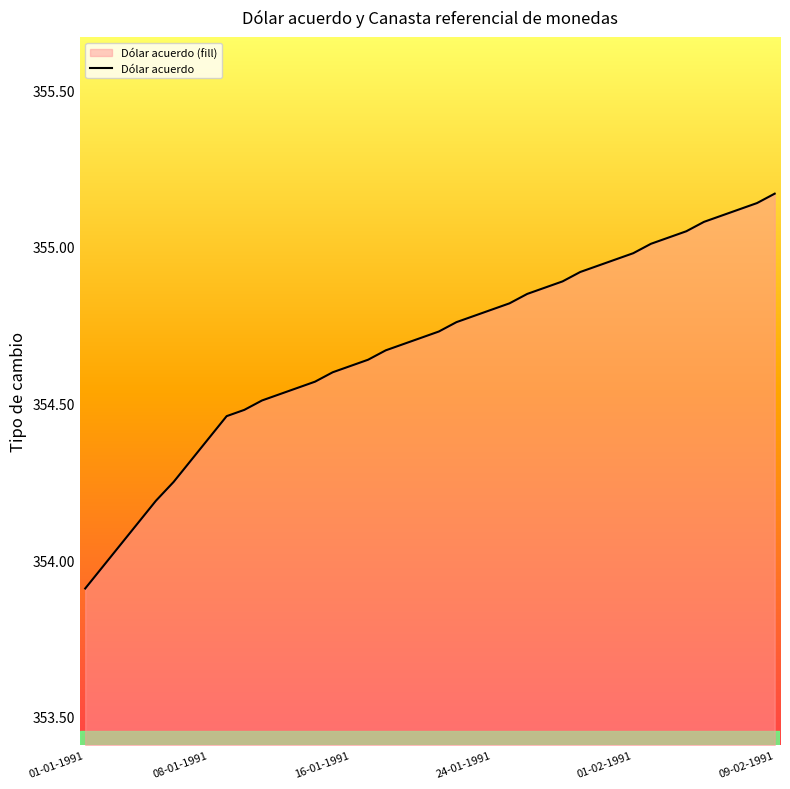

True or false: there are more than 1 points higher than both neighbors.

False